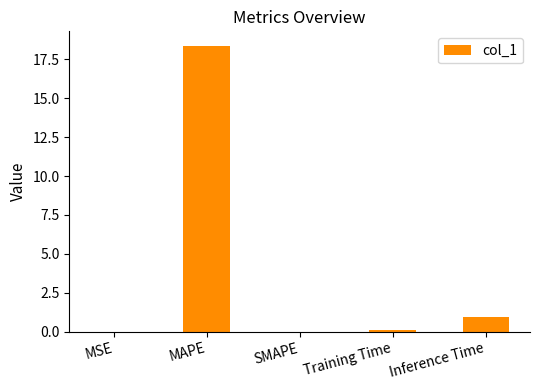

What is the difference between the values at SMAPE and Inference Time?

0.9